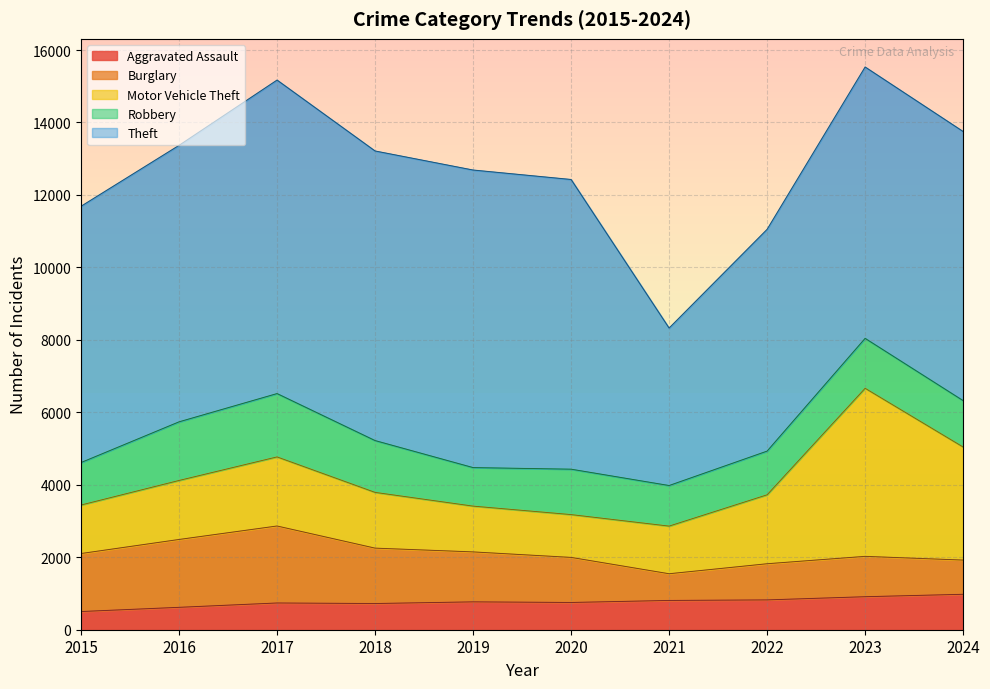

List the labels in order of Motor Vehicle Theft value, smallest first.

2020, 2019, 2021, 2015, 2018, 2016, 2022, 2017, 2024, 2023